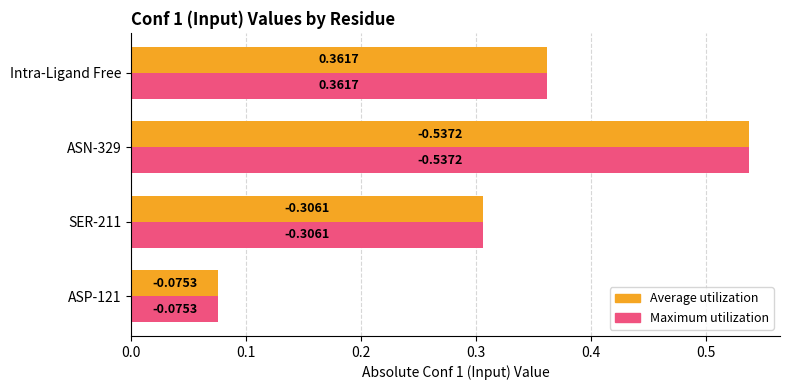

What is the value of the Average utilization bar at the 2nd from the left?

0.3